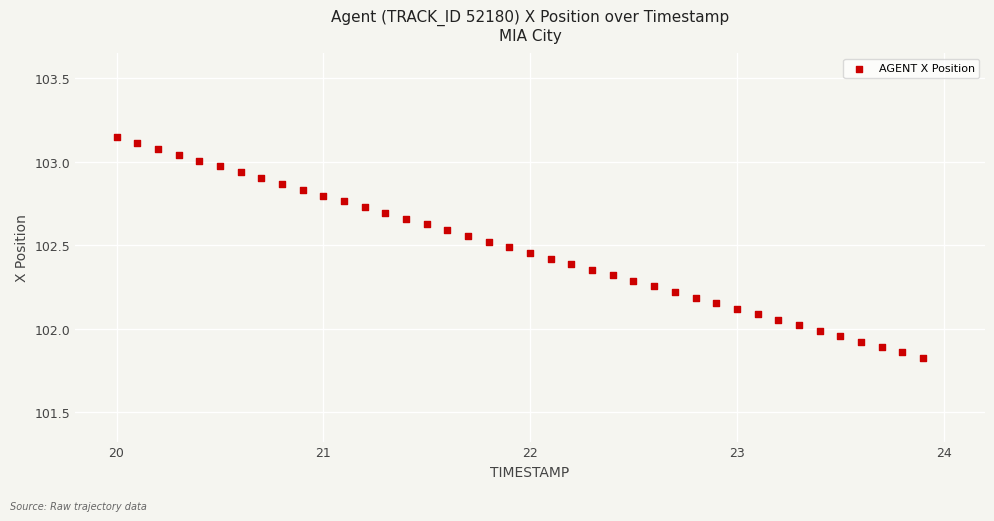

What is the range of Y values (max minus min)?

1.3